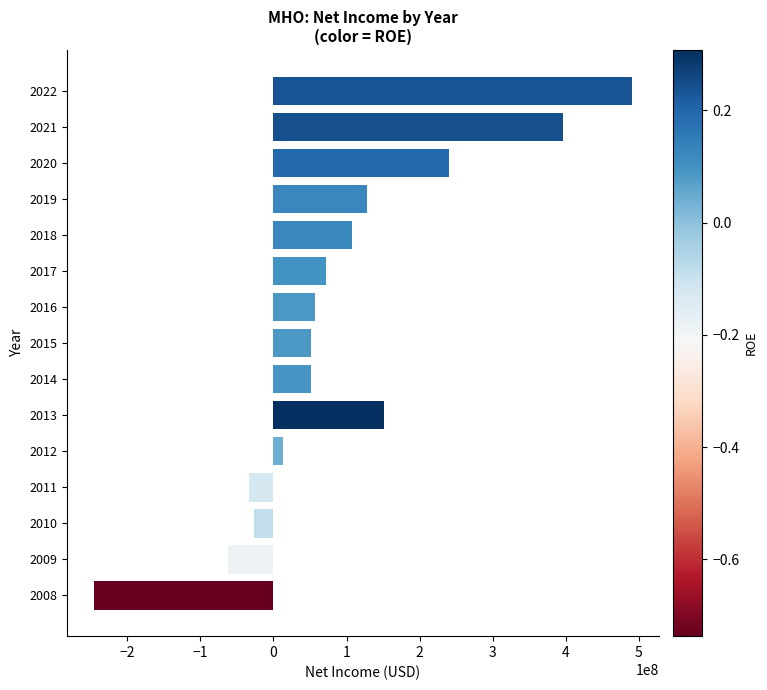

What is the minimum value shown in the chart?

-245448000